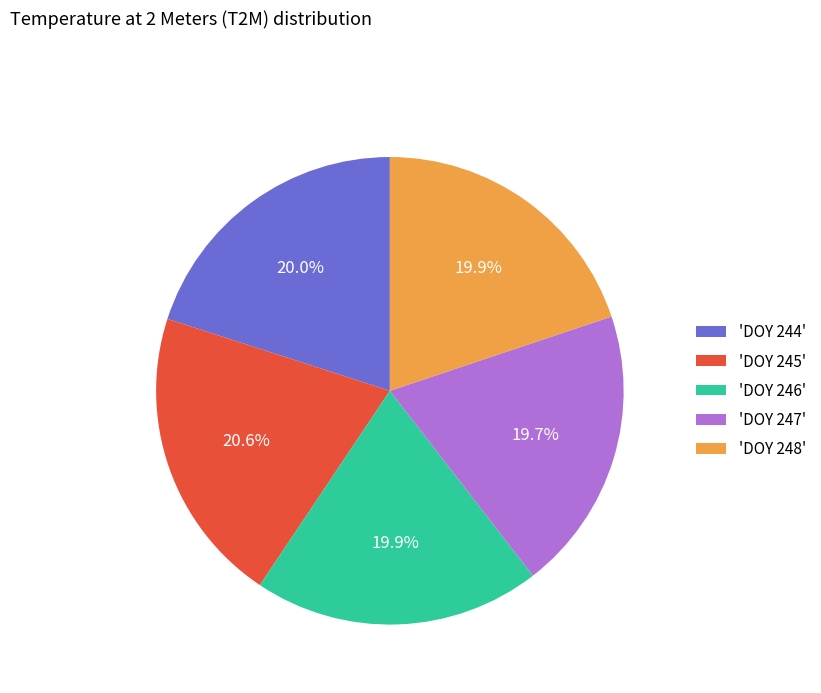

Which has a higher value, 'DOY 248' or 'DOY 245'?

'DOY 245'